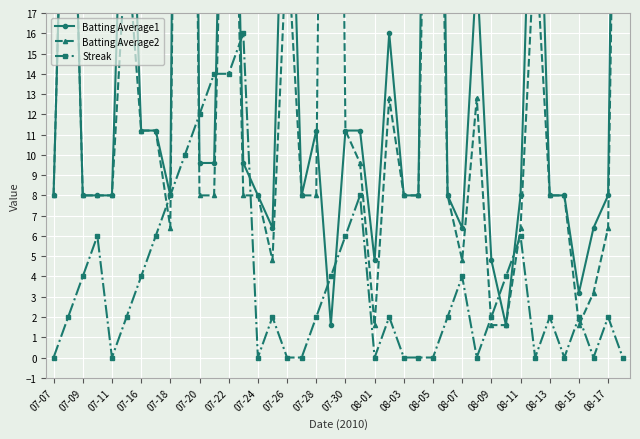

Which series has the largest total across all categories?

Batting Average1